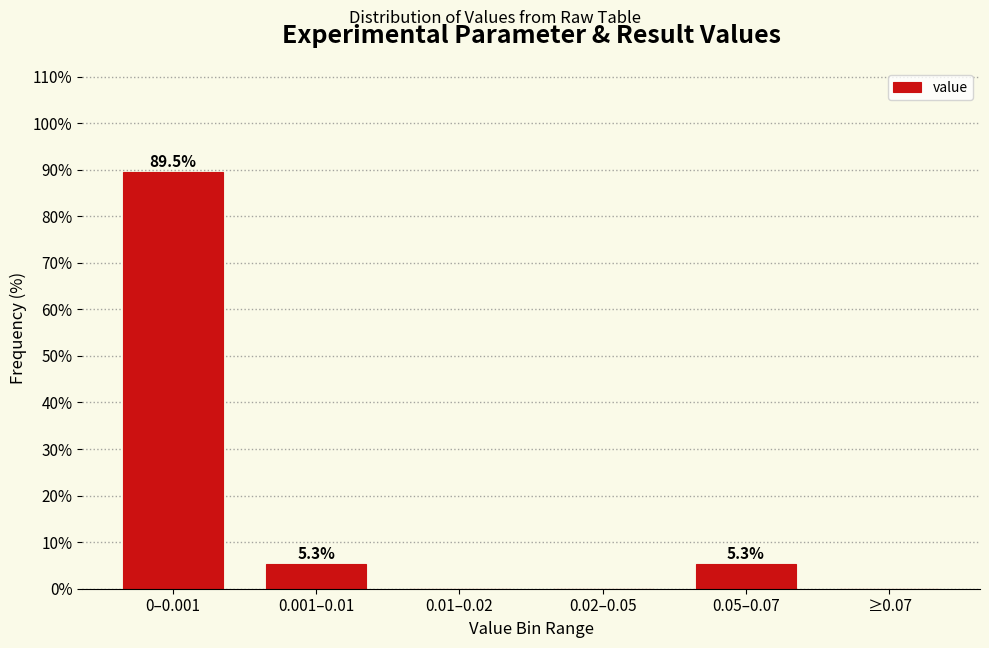

Reading left to right, transcribe all the data shown in this chart.

0–0.001=89.5	0.001–0.01=5.3	0.01–0.02=0.0	0.02–0.05=0.0	0.05–0.07=5.3	≥0.07=0.0